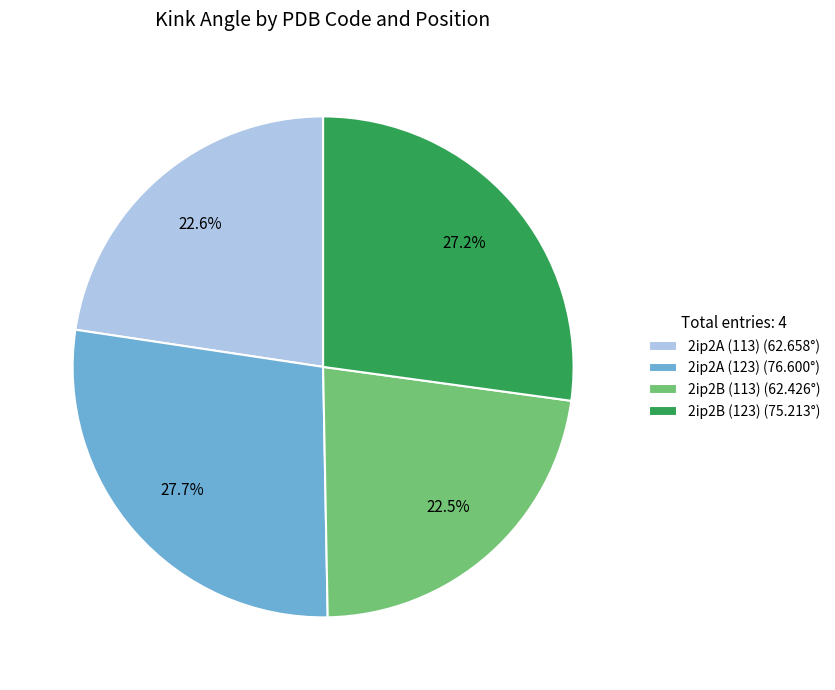

Does 2ip2A (123) account for over 50% of the chart?

No